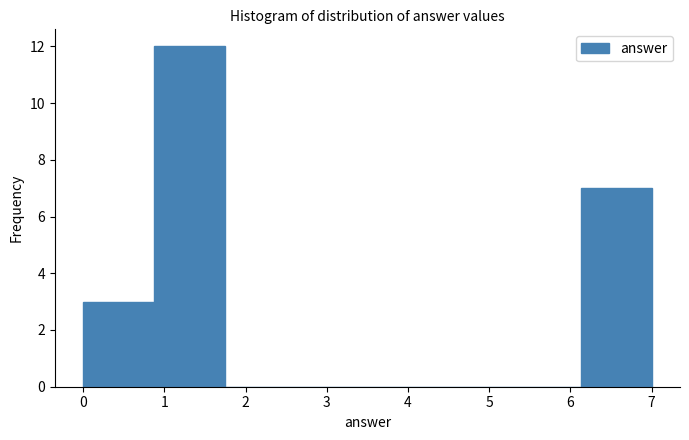

Over which range of the x-axis is the bar tallest?

0.9 to 1.8